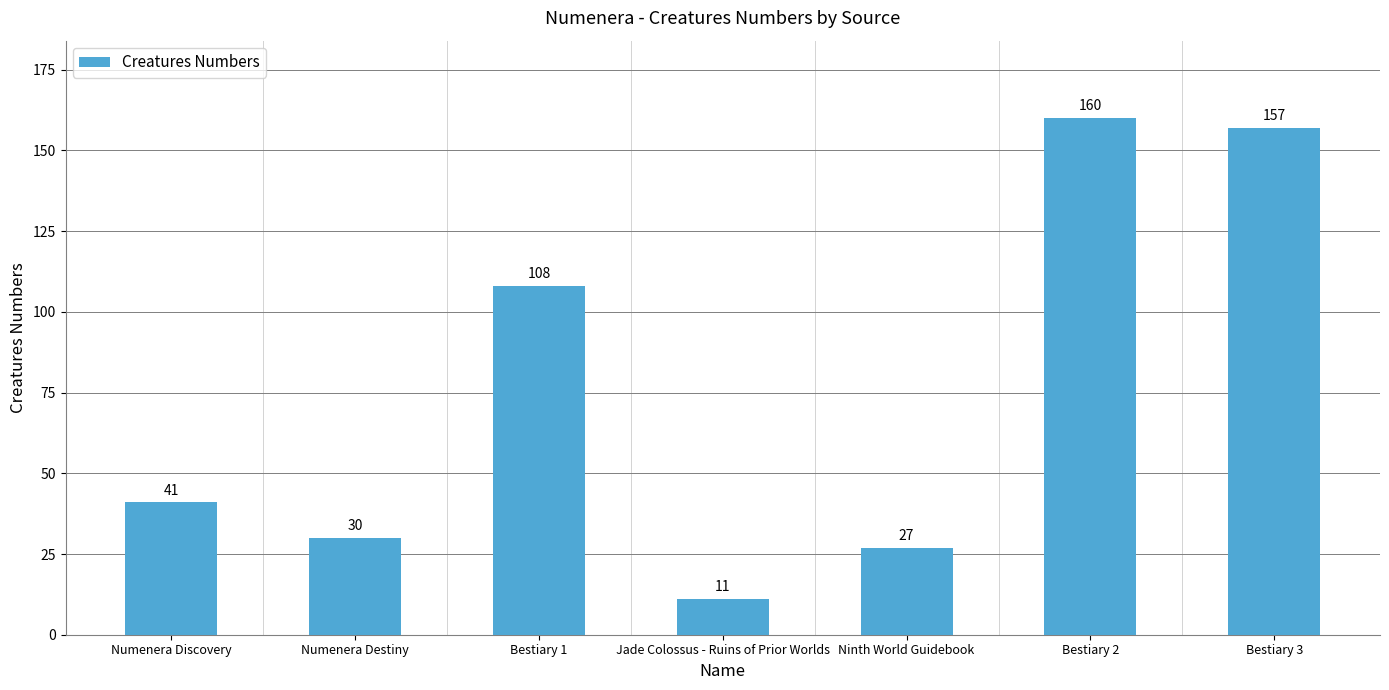

True or false: the data shows 157 at Bestiary 3.

True